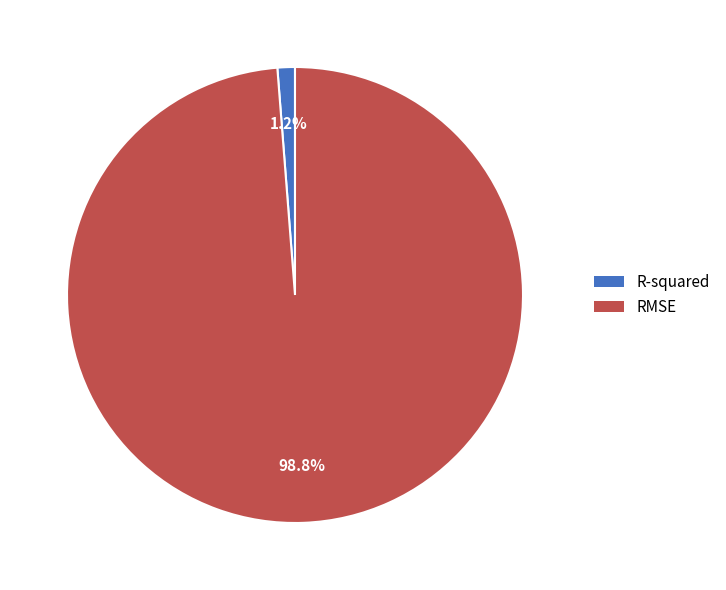

To the nearest percent, what is the difference between the largest and smallest slice percentages?

98%